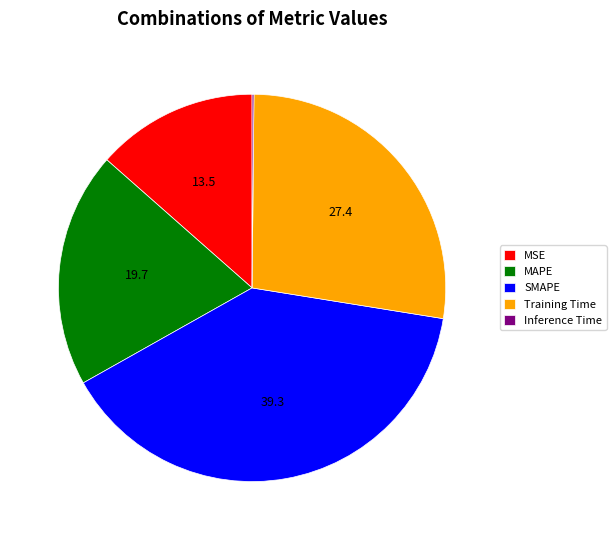

True or false: MSE accounts for 25% of the total.

False